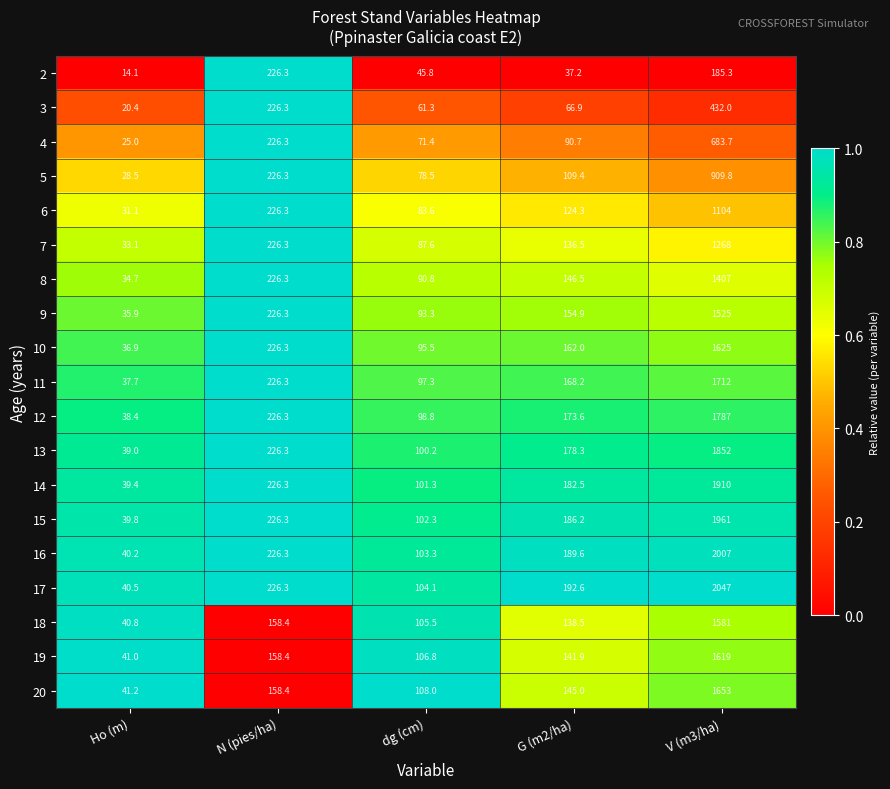

Read the 16 value at N (pies/ha).

226.3